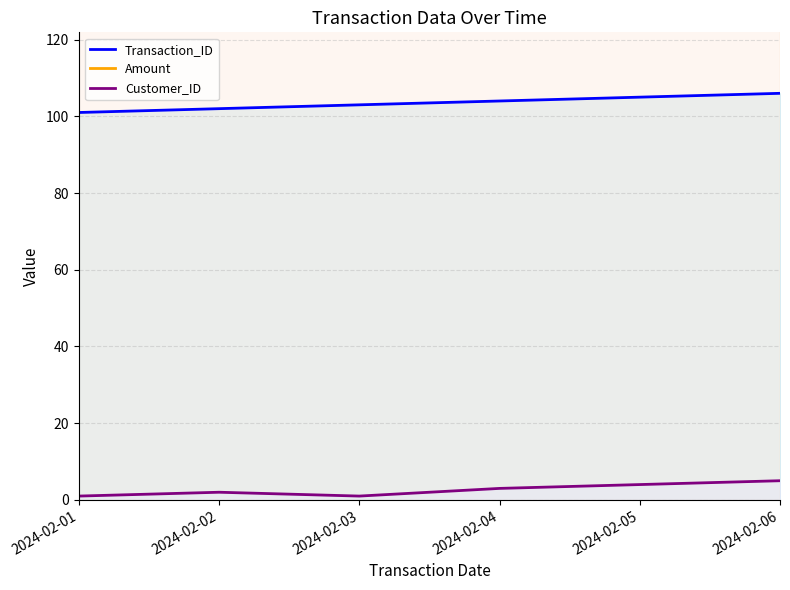

Read the Transaction_ID value at 2024-02-04.

104